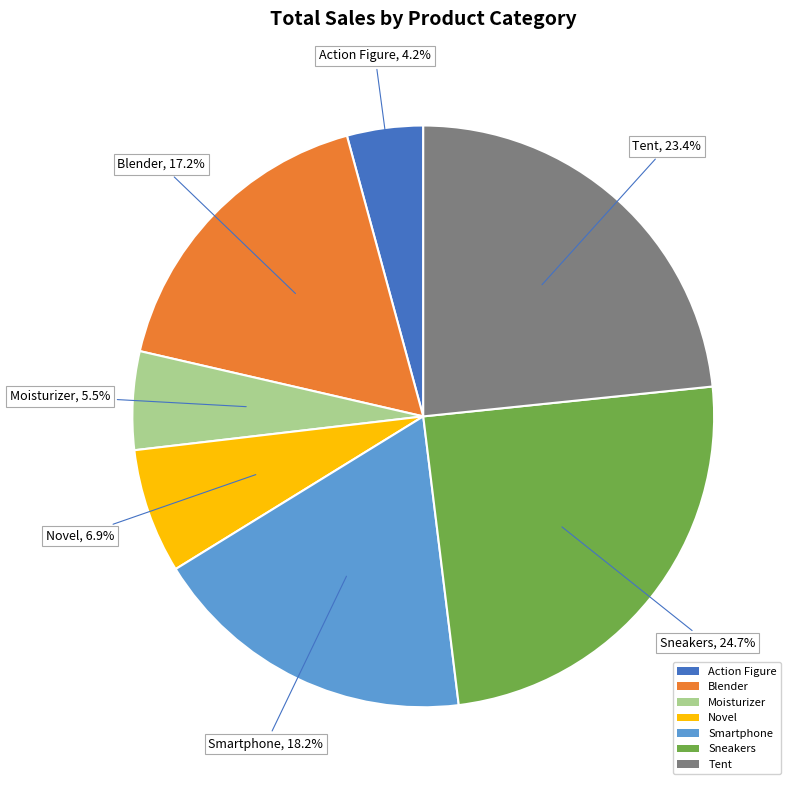

How many segments does this pie chart have?

7